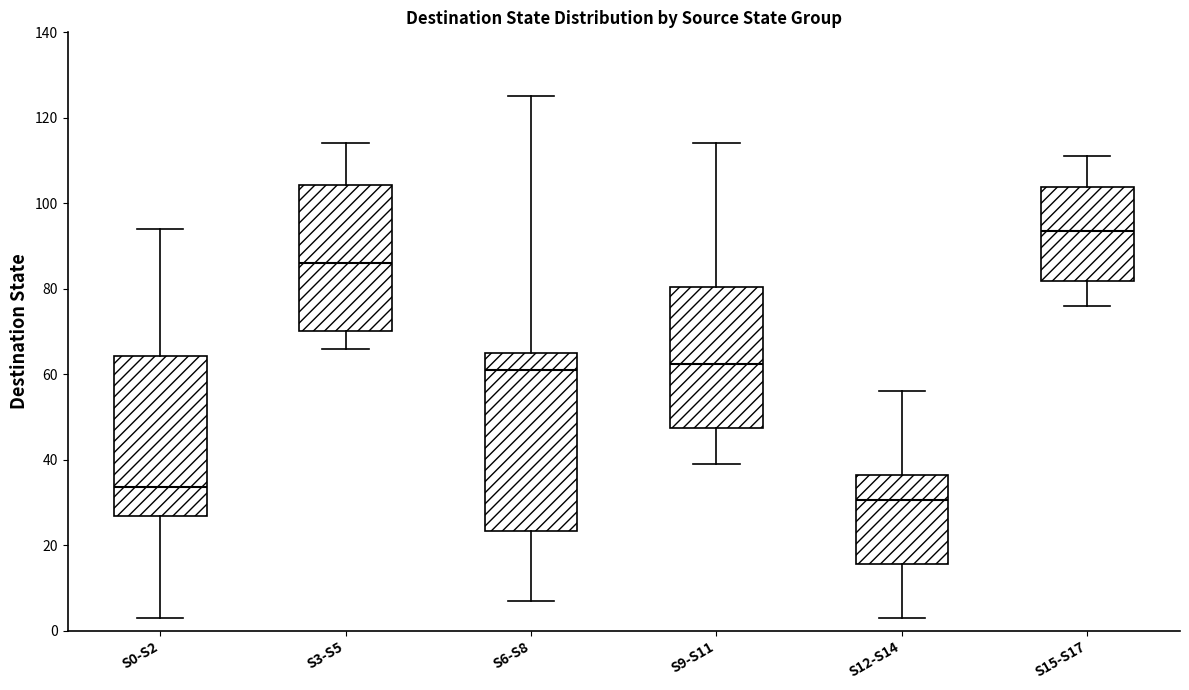

Reading left to right, read every box against the y-axis: the position of its median line, the range the box covers, and the ends of its whiskers. The values are not printed on the chart, so give them approximately, as read against the axis.

S0-S2: median 34, box 26 to 64, whiskers 4 to 94
S3-S5: median 86, box 70 to 104, whiskers 66 to 114
S6-S8: median 62, box 24 to 66, whiskers 8 to 126
S9-S11: median 62, box 48 to 80, whiskers 40 to 114
S12-S14: median 30, box 16 to 36, whiskers 4 to 56
S15-S17: median 94, box 82 to 104, whiskers 76 to 112